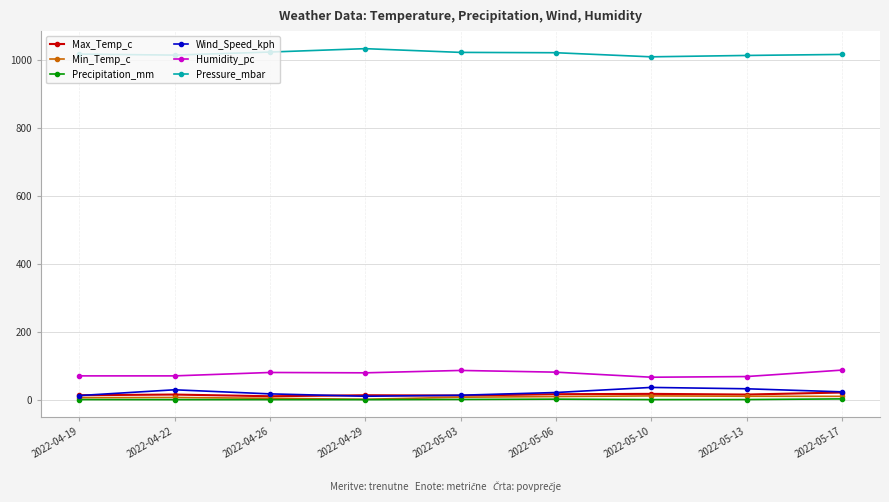

How many lines are shown in the chart?

6